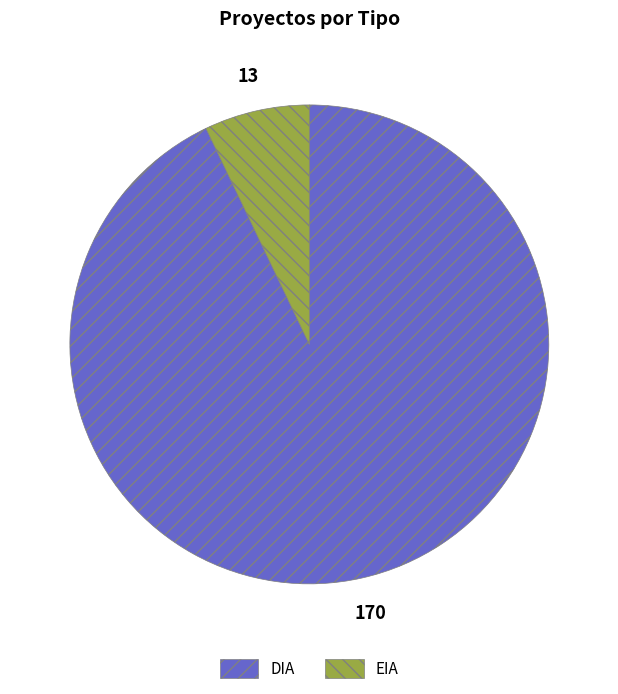

True or false: DIA accounts for 79% of the total.

False